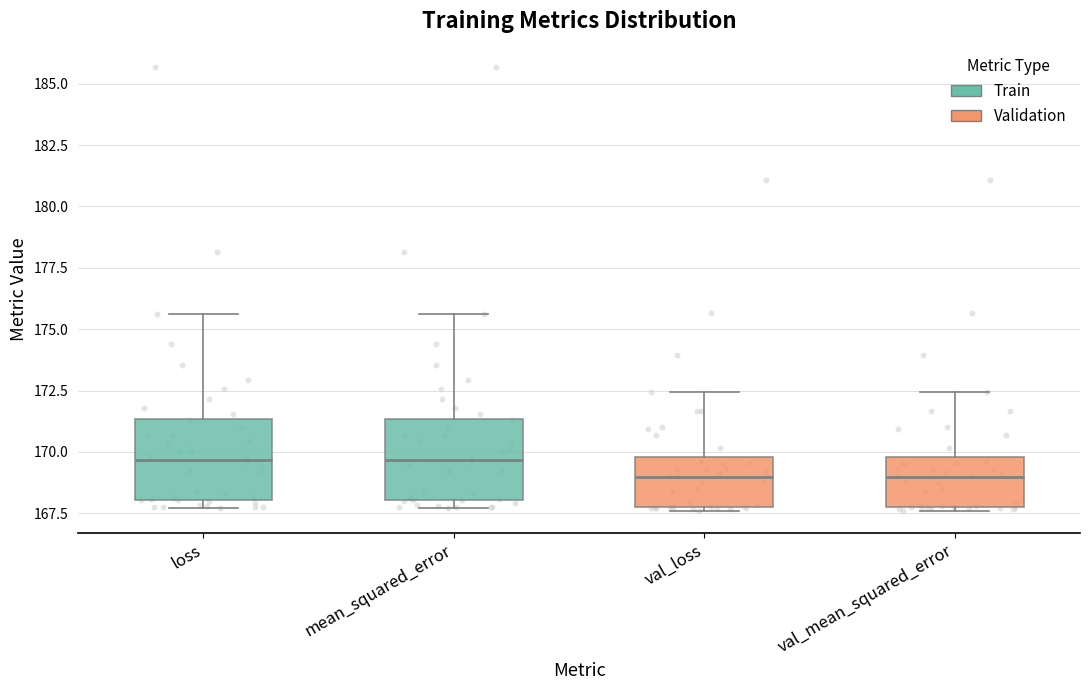

Reading left to right, read every box against the y-axis: the position of its median line, the range the box covers, and the ends of its whiskers. The values are not printed on the chart, so give them approximately, as read against the axis.

loss: median 169.5, box 168.0 to 171.5, whiskers 167.5 to 175.5
mean_squared_error: median 169.5, box 168.0 to 171.5, whiskers 167.5 to 175.5
val_loss: median 169.0, box 168.0 to 170.0, whiskers 167.5 to 172.5
val_mean_squared_error: median 169.0, box 168.0 to 170.0, whiskers 167.5 to 172.5